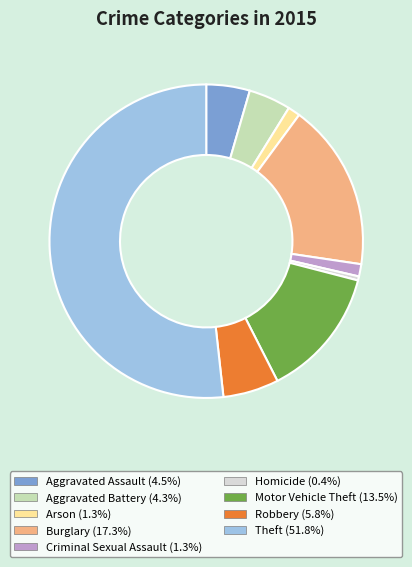

Which slice is the smallest?

Homicide